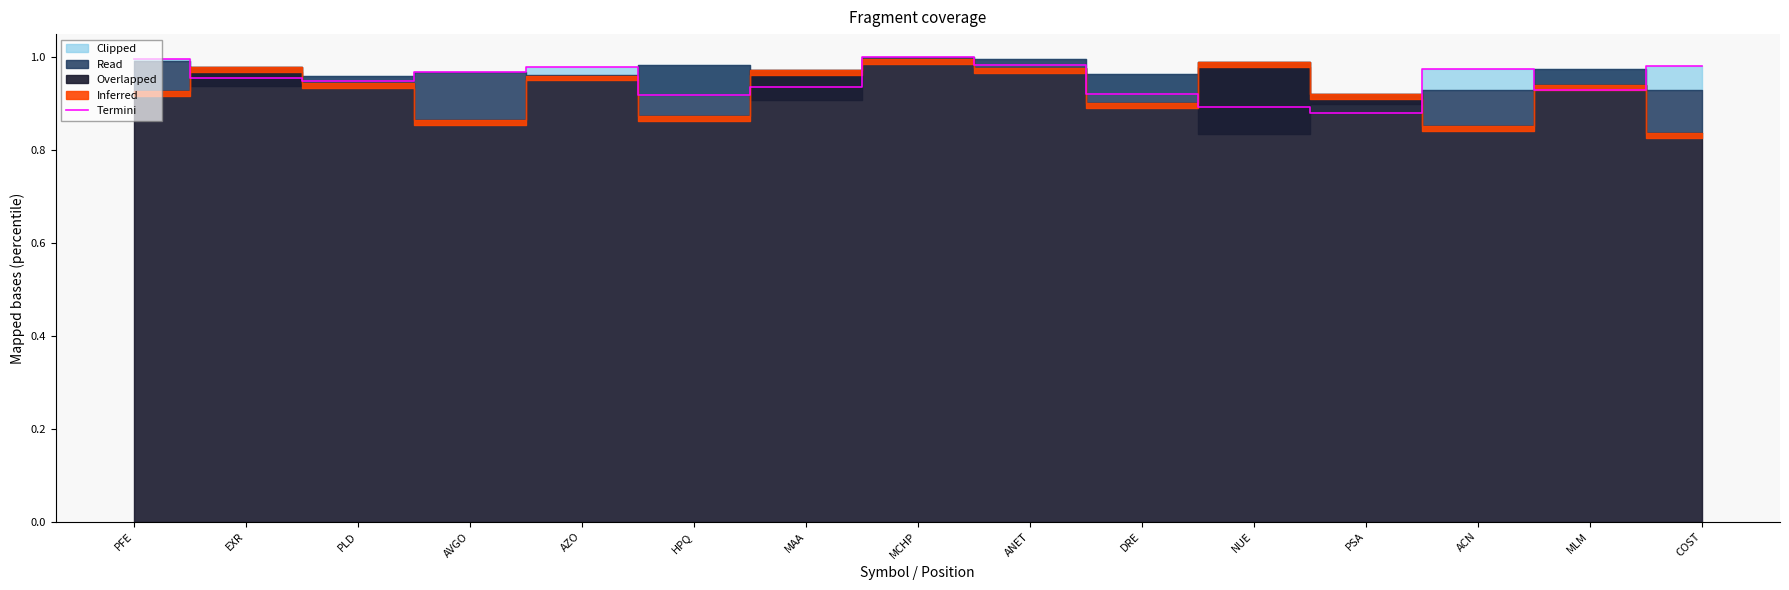

The chart shows a value of 0.6 at PSA. True or false?

False